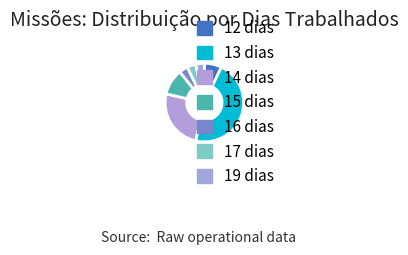

How many segments does this pie chart have?

7